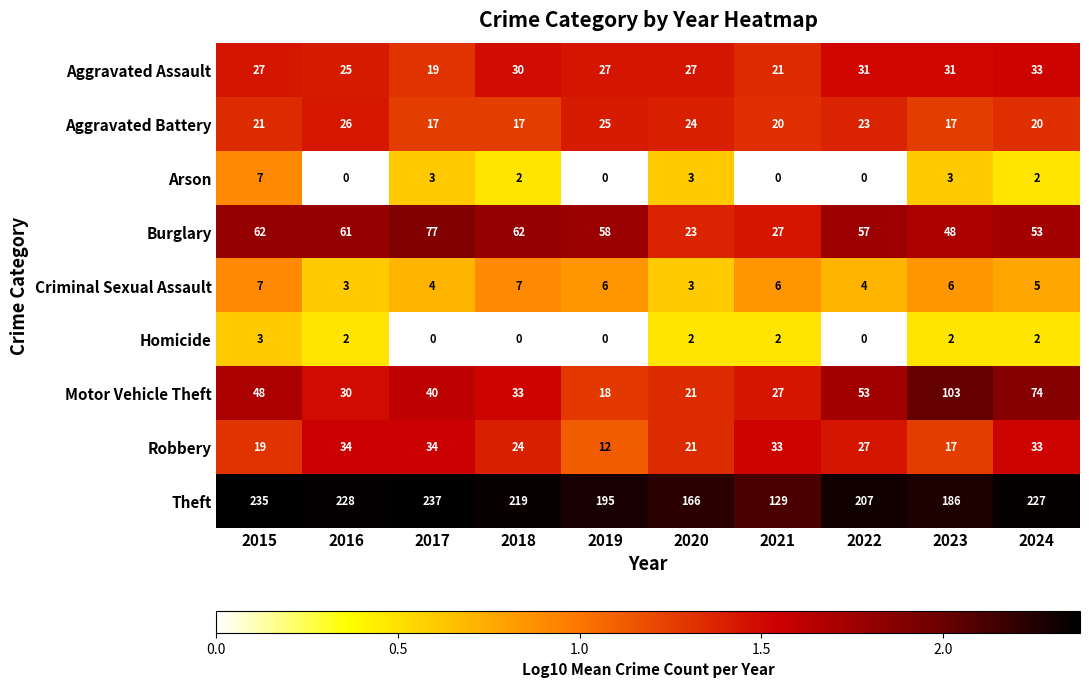

What is the minimum value for Aggravated Battery?

17